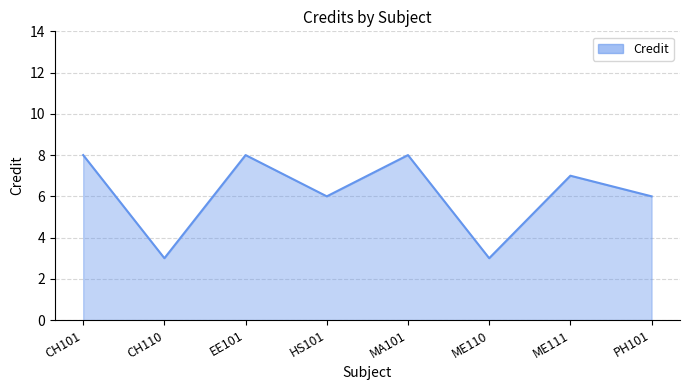

How many lines are shown in the chart?

1